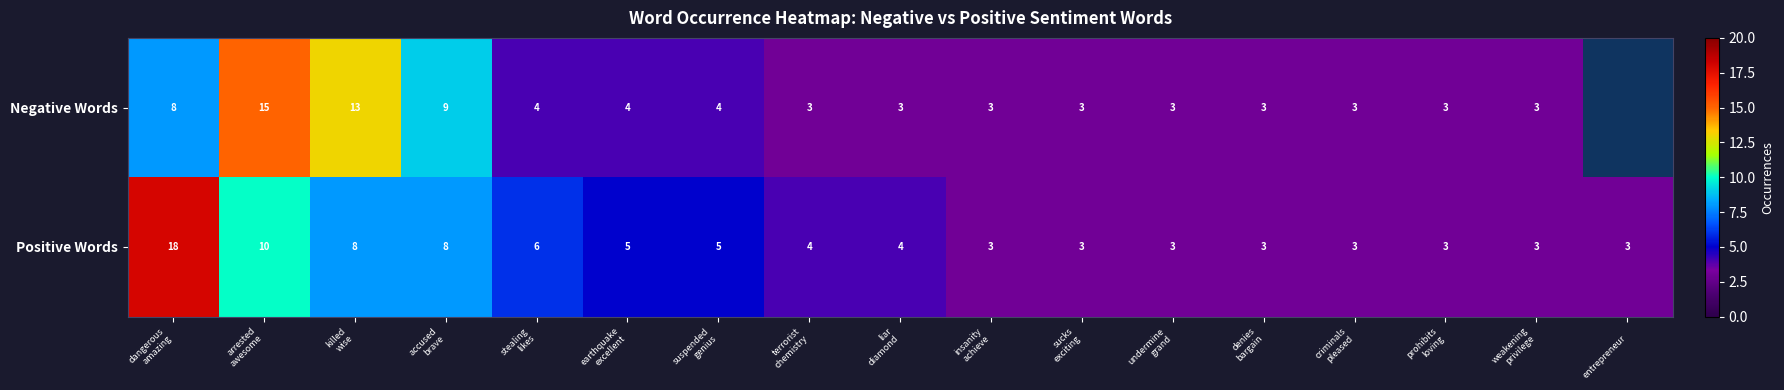

What is the difference between the second highest and minimum values in the Positive Words series?

7